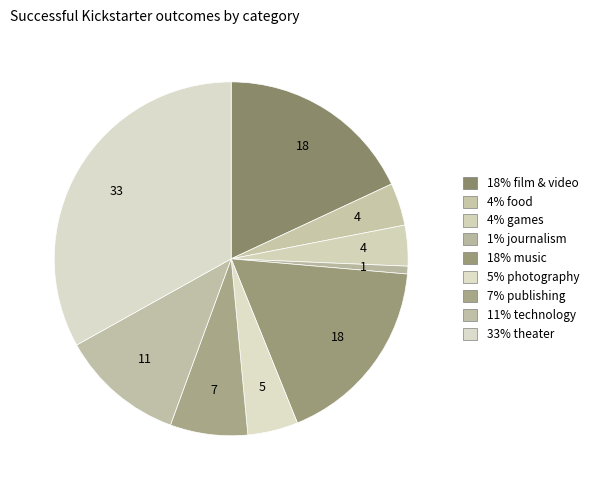

How many slices are in this pie chart?

9